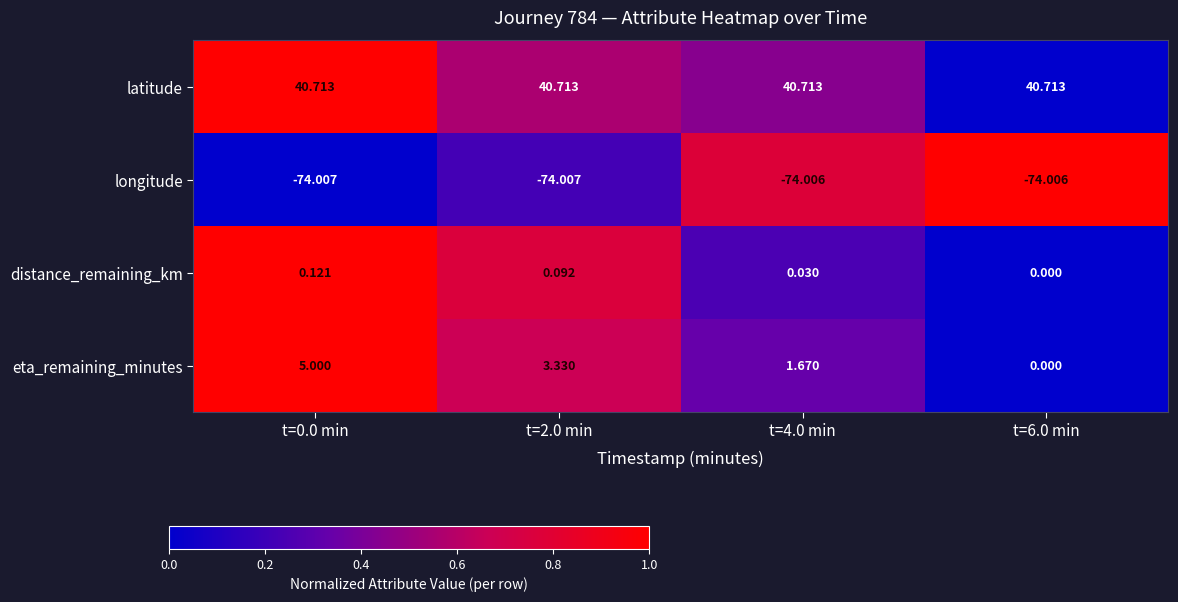

Count the number of data series in this chart.

4